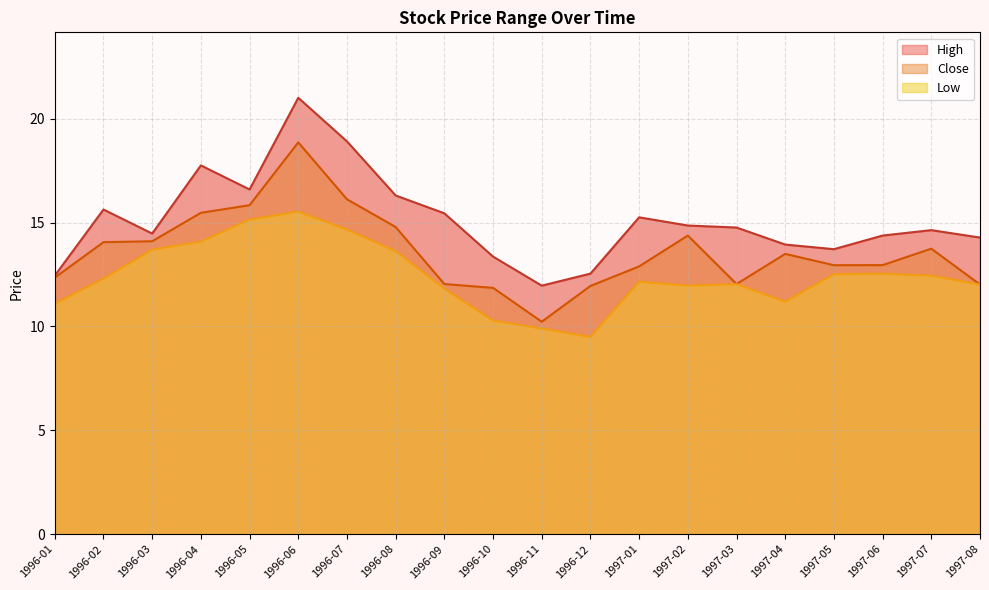

What position from the left is 1997-06?

18